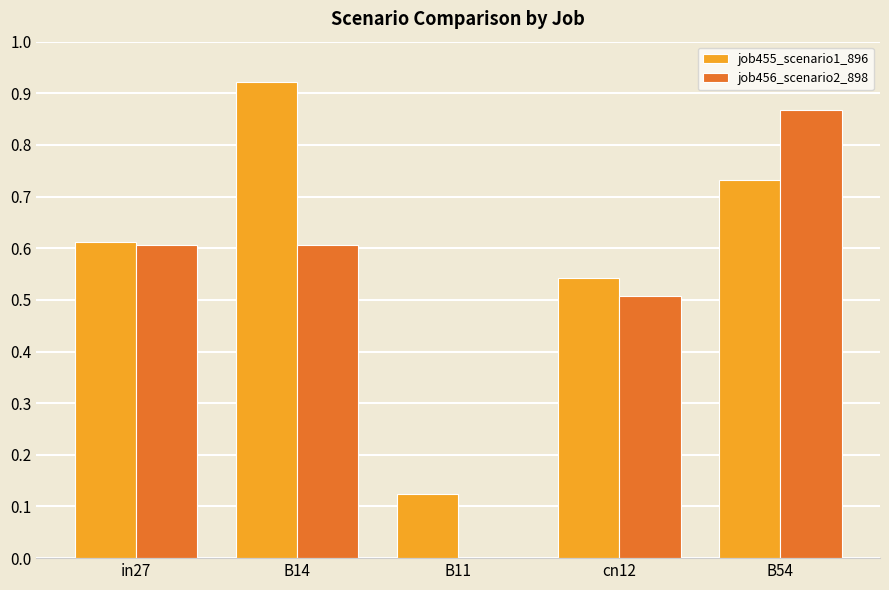

How many positive values does the job456_scenario2_898 series have?

4